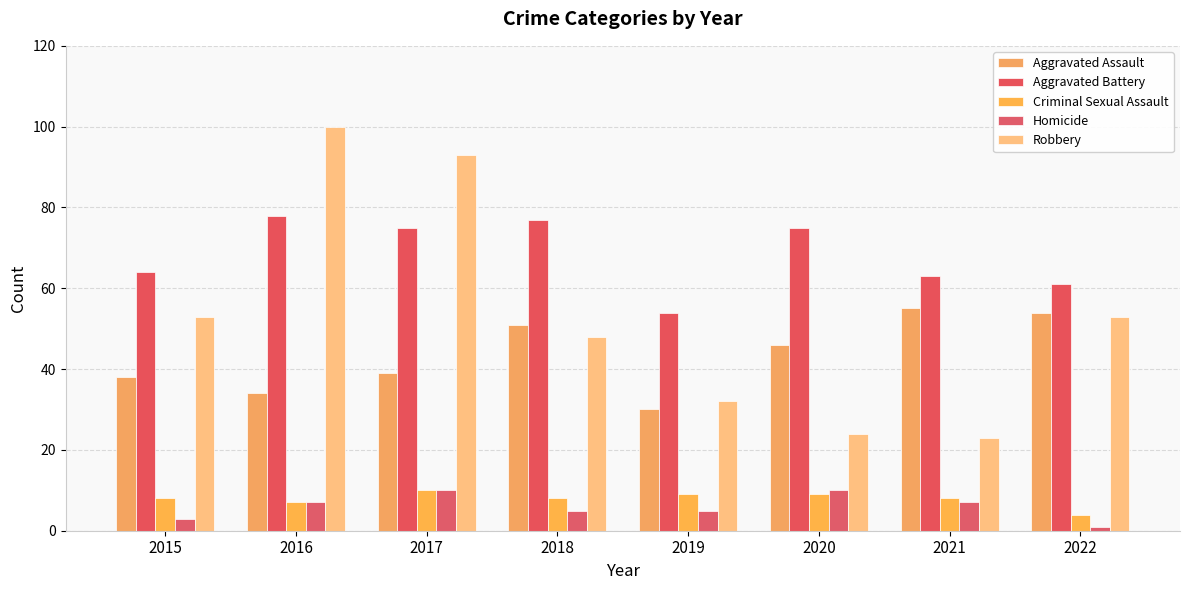

Is it true that Robbery equals 79 at 2022?

False